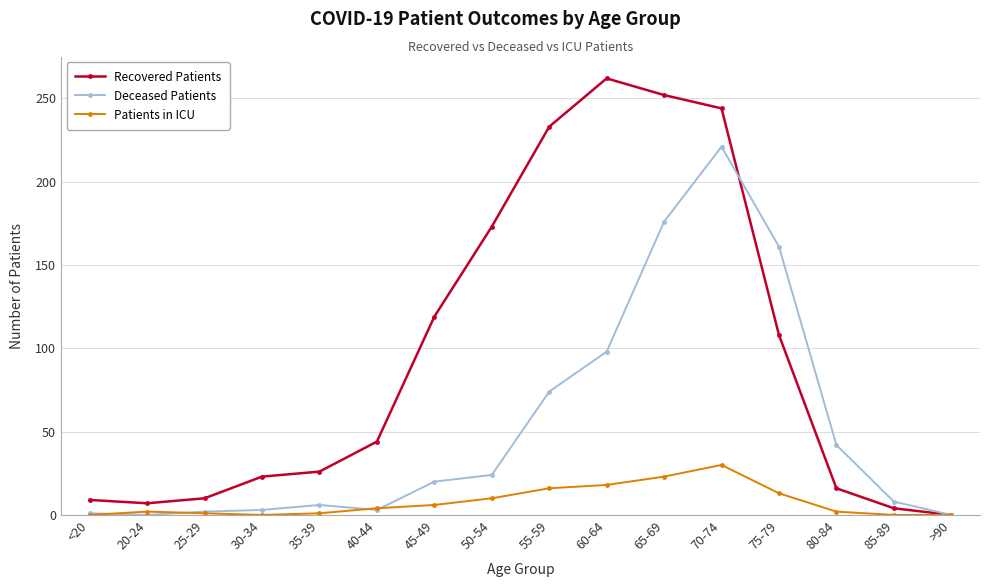

The Recovered Patients series shows 362 at 60-64. True or false?

False